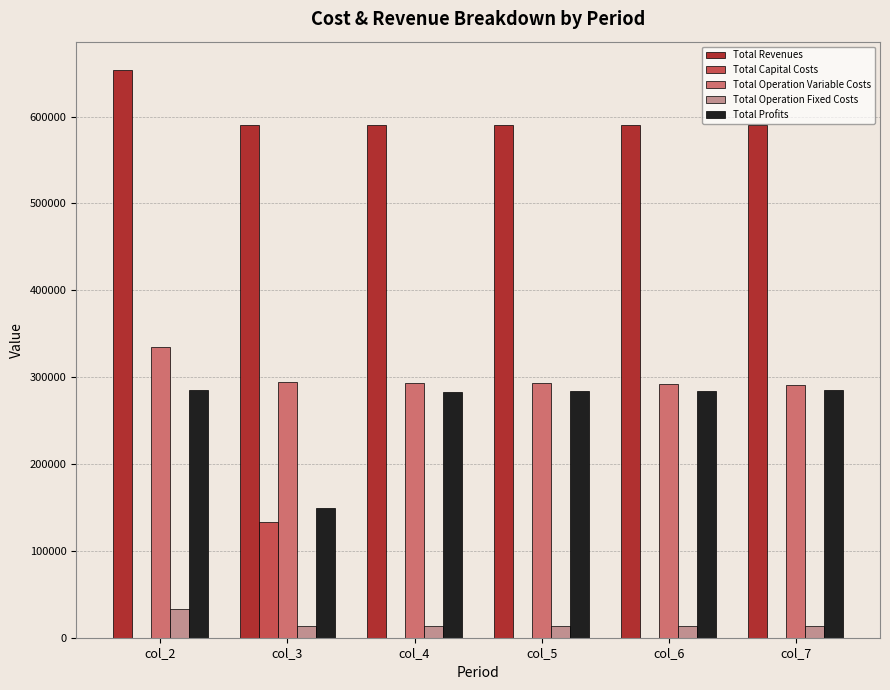

How many values in the Total Profits series exceed 284562?

3